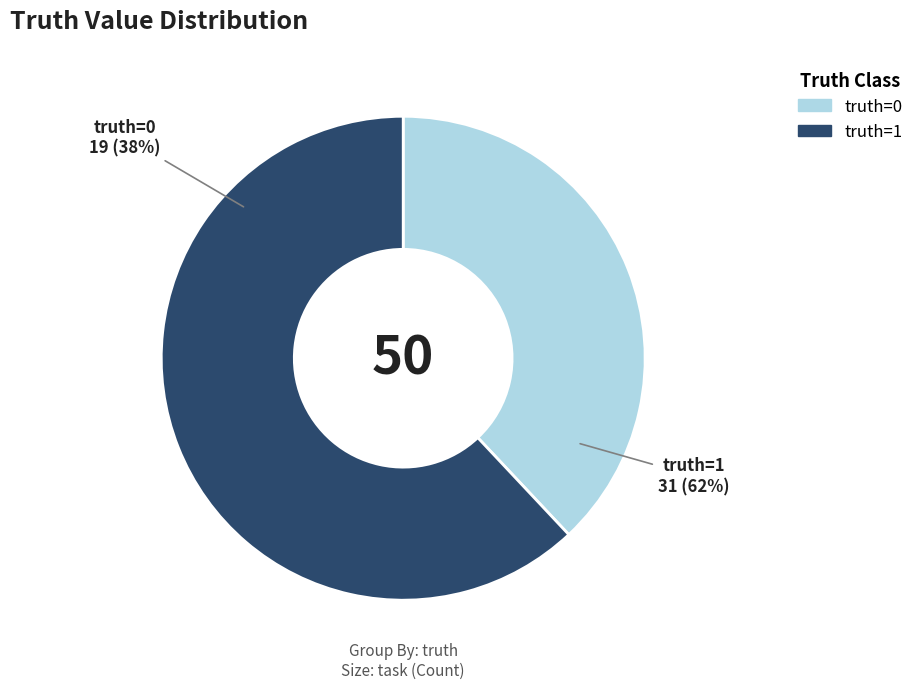

Between 0 and 1, which is larger?

1